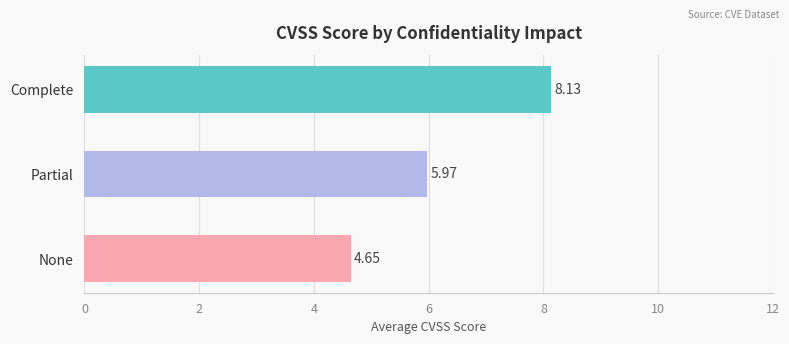

Where is the data nearest to the value 6?

Partial